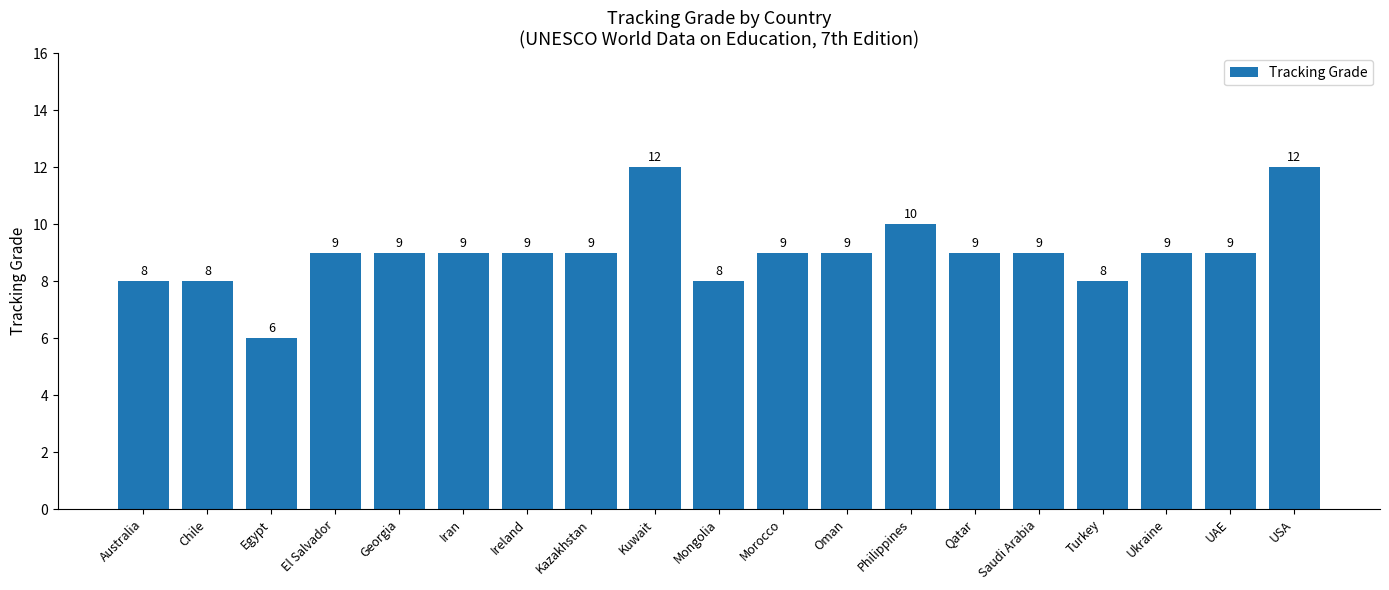

Which has a higher value, El Salvador or Philippines?

Philippines